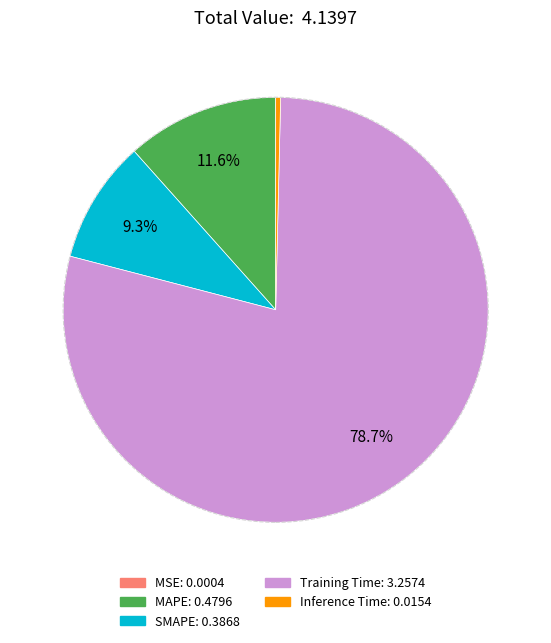

What is the largest slice in the pie chart?

Training Time